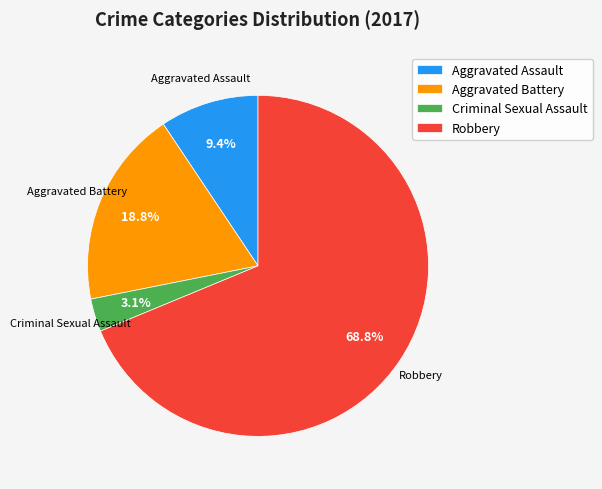

Is it true that Robbery is 69% of the pie?

True